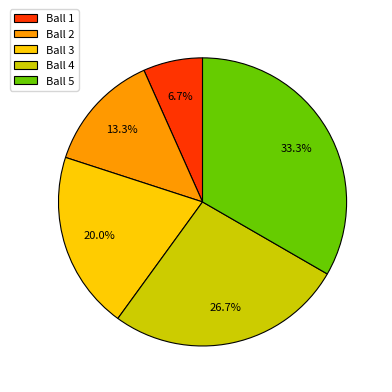

Which category has the smallest portion of the pie?

Ball 1